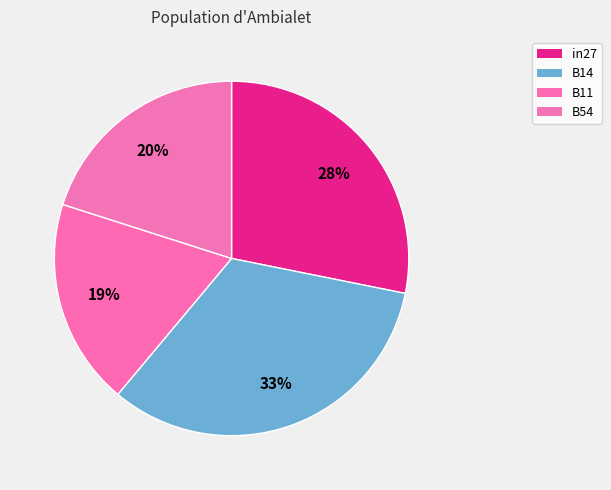

How many segments does this pie chart have?

4